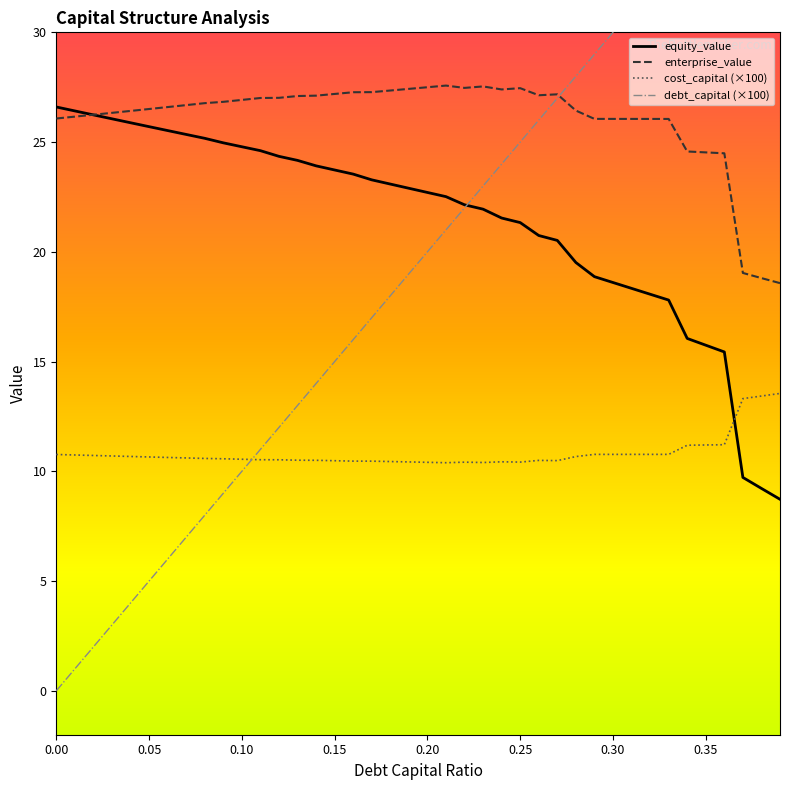

Is it true that cost_capital equals 4.5 at 0.18?

False